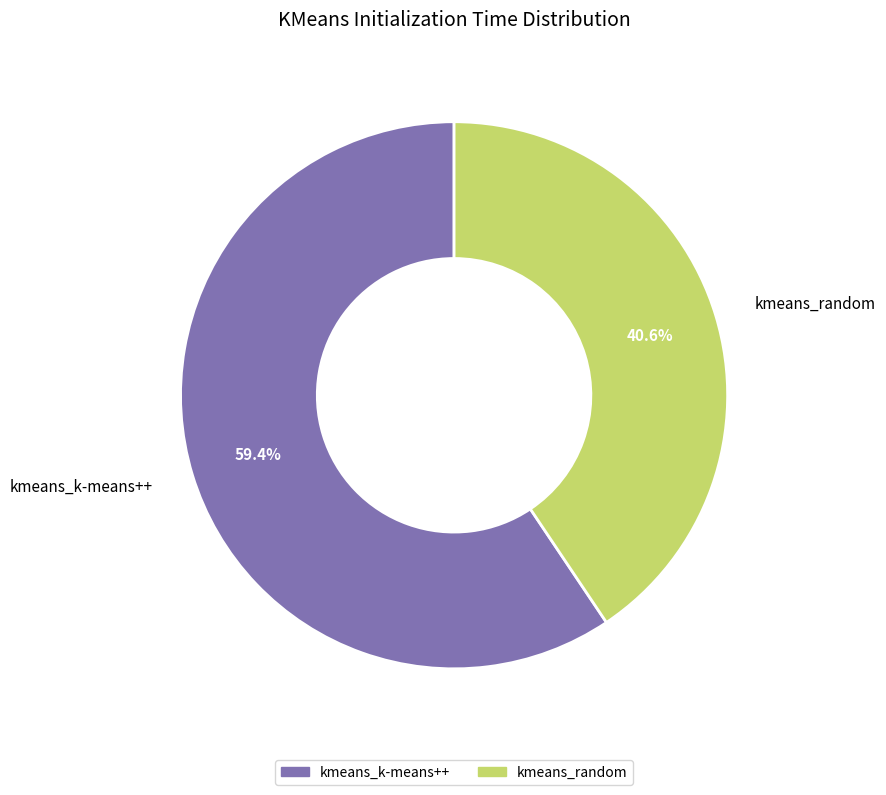

Does any single category account for the majority?

Yes